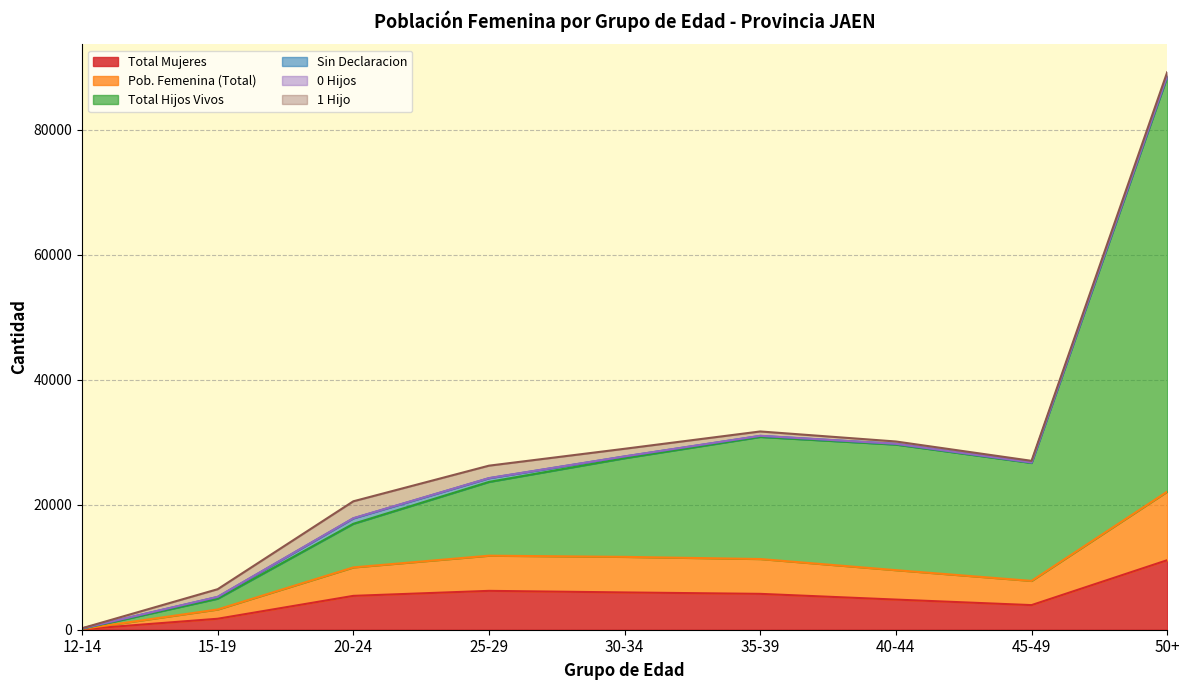

Which series has the largest range (max minus min)?

Total Hijos Vivos